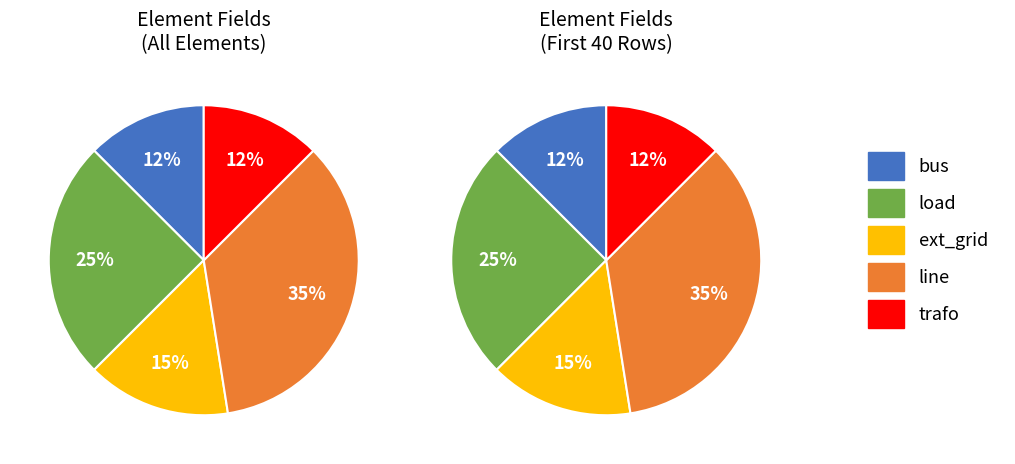

Rank the categories by value from highest to lowest.

line, load, ext_grid, bus, trafo